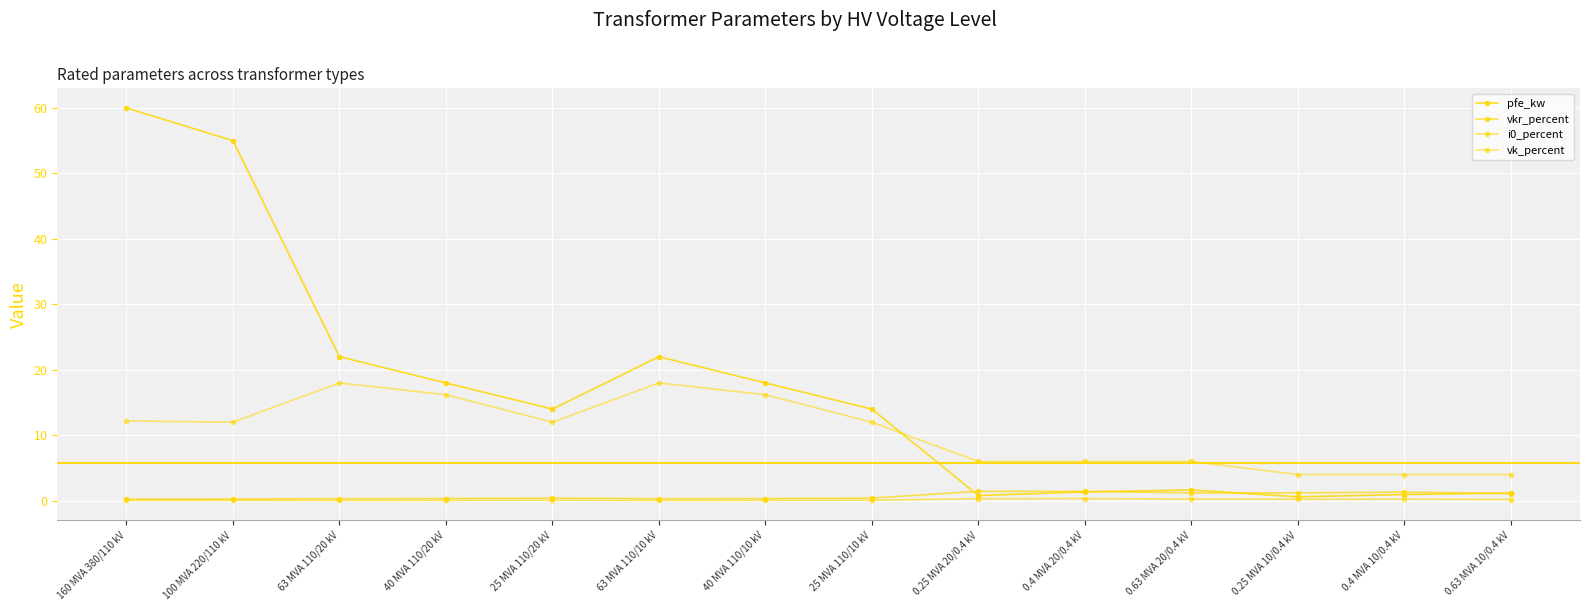

Is the value of pfe_kw at 0.25 MVA 20/0.4 kV greater than the value of vk_percent at 0.4 MVA 10/0.4 kV?

No